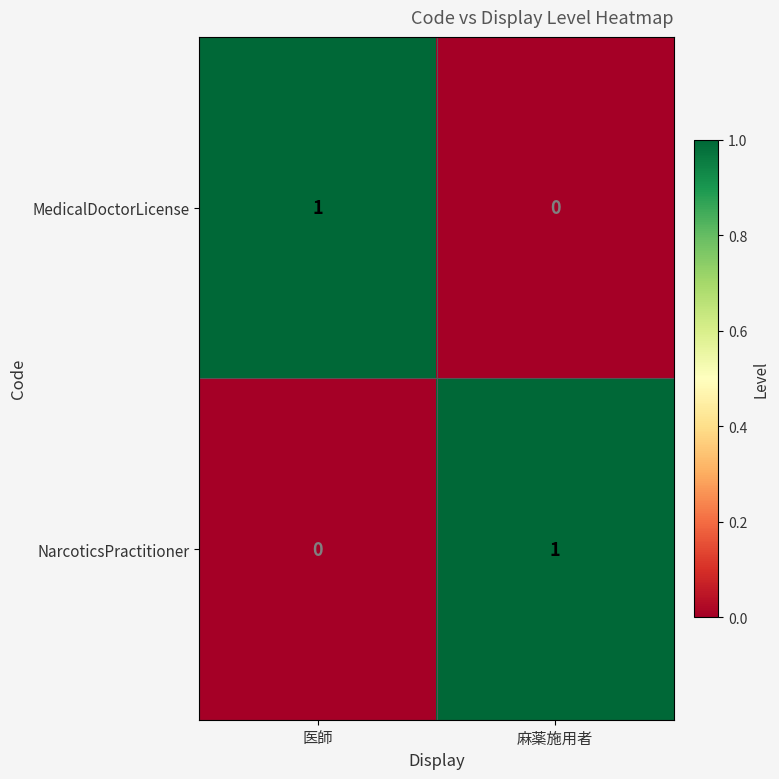

What is the difference between the highest and lowest values at 麻薬施用者?

1